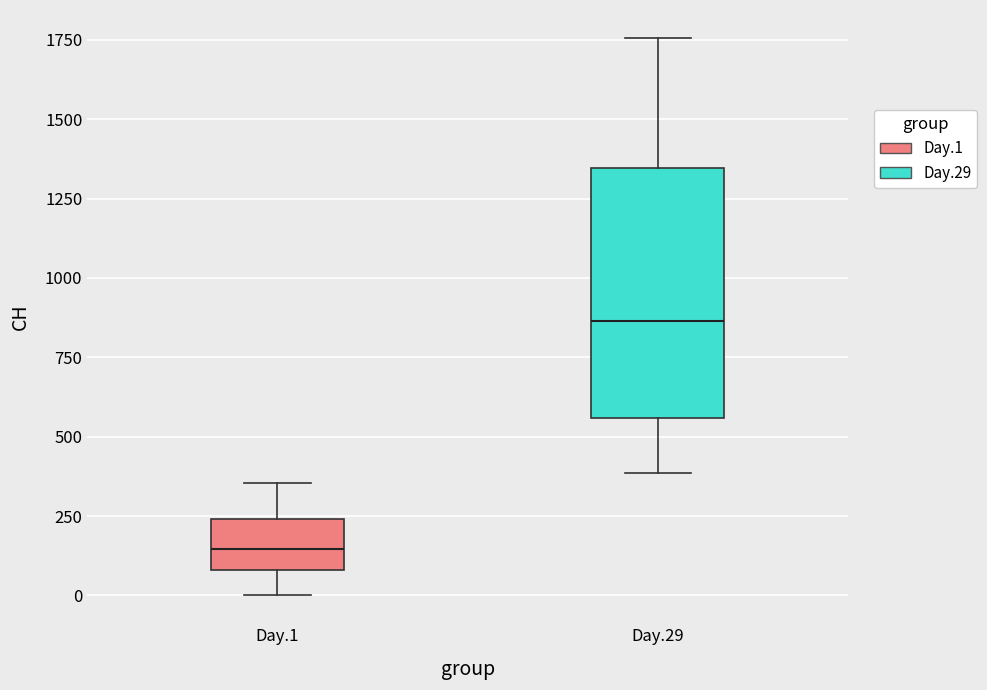

Which box has the highest median line?

Day.29